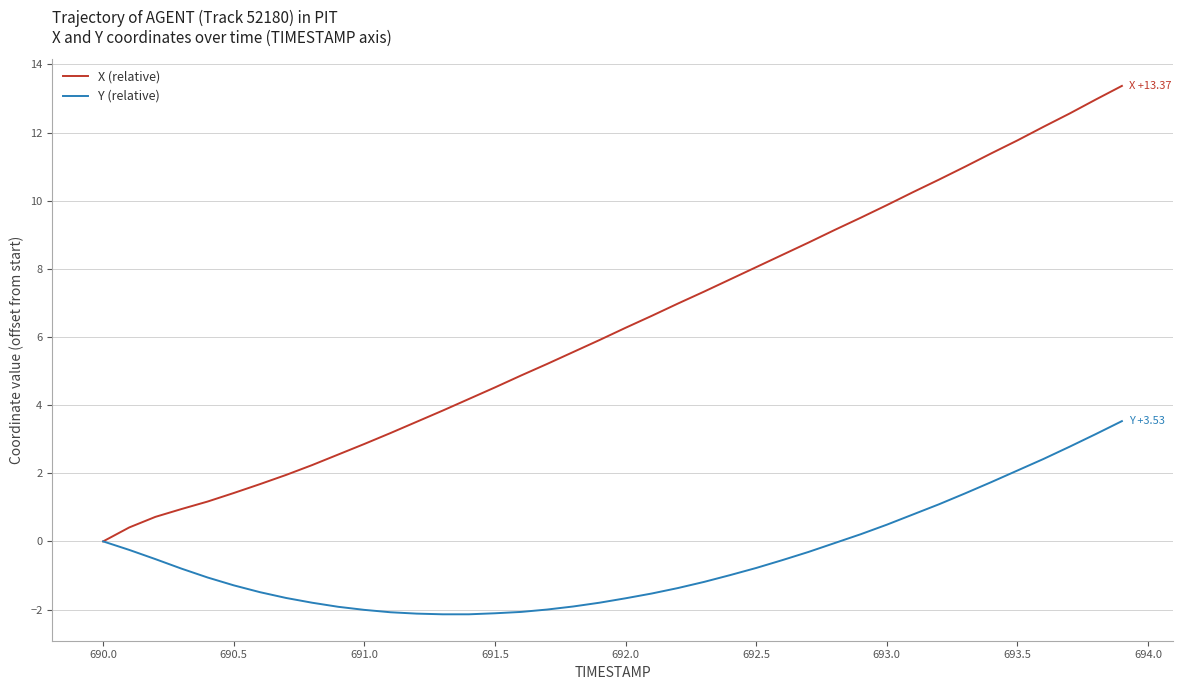

What is the maximum value for X (relative)?

13.4